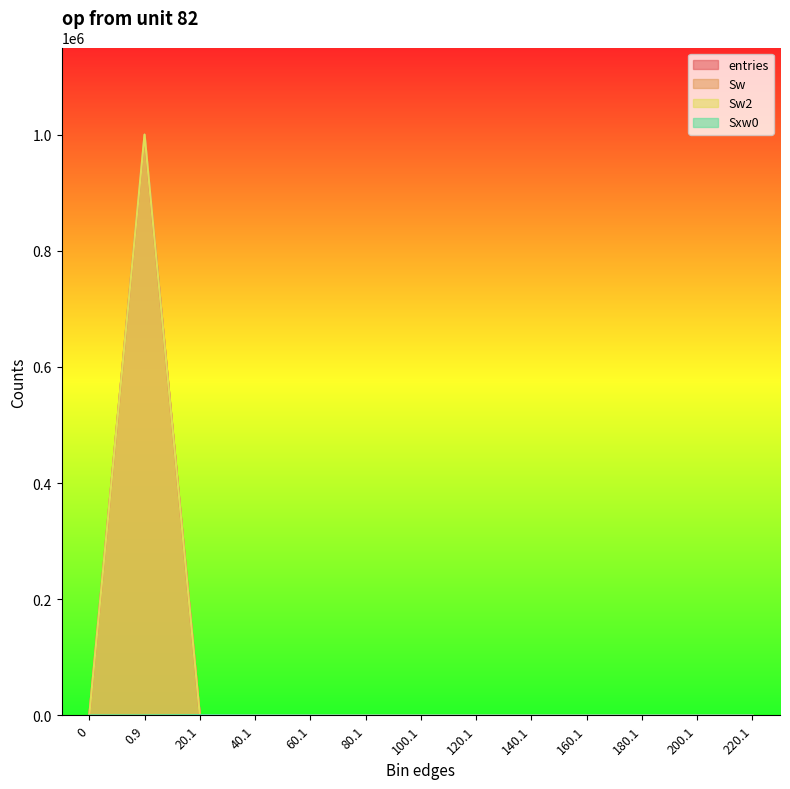

What are all the series names shown in the legend?

entries, Sw, Sw2, Sxw0